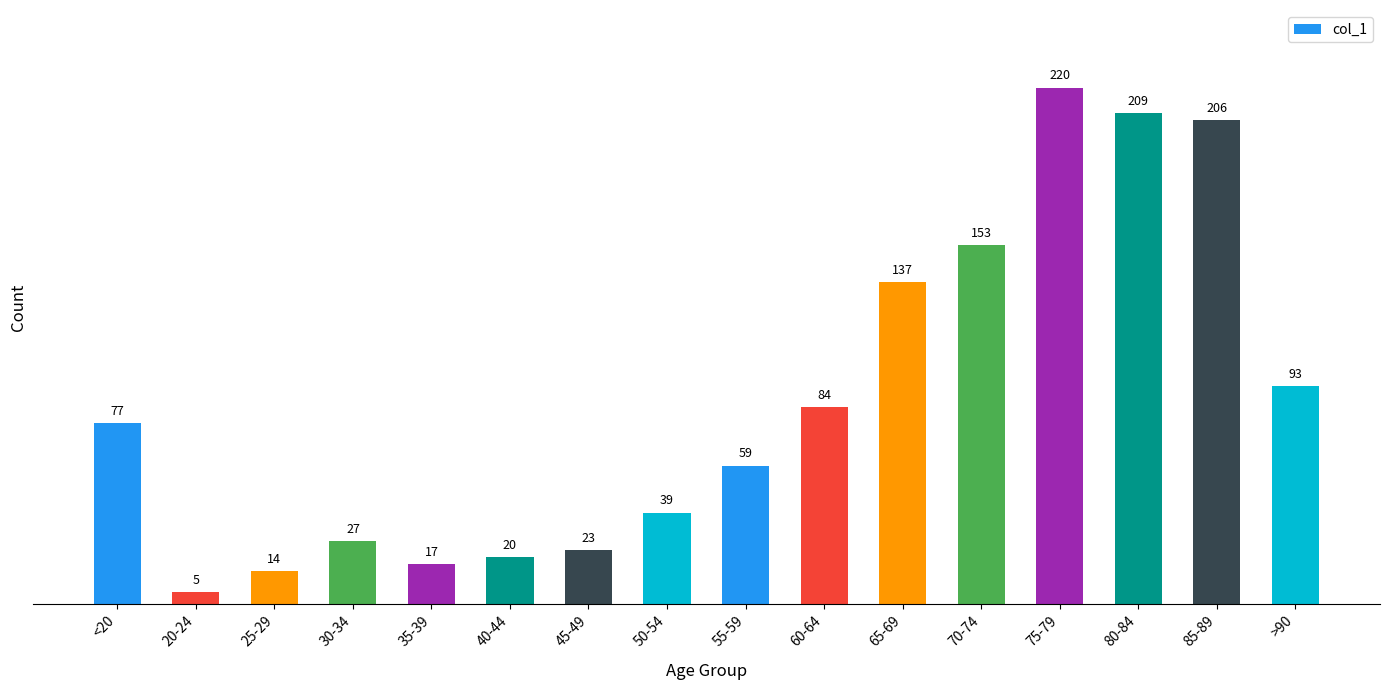

Is it true that the value at <20 is 77?

True